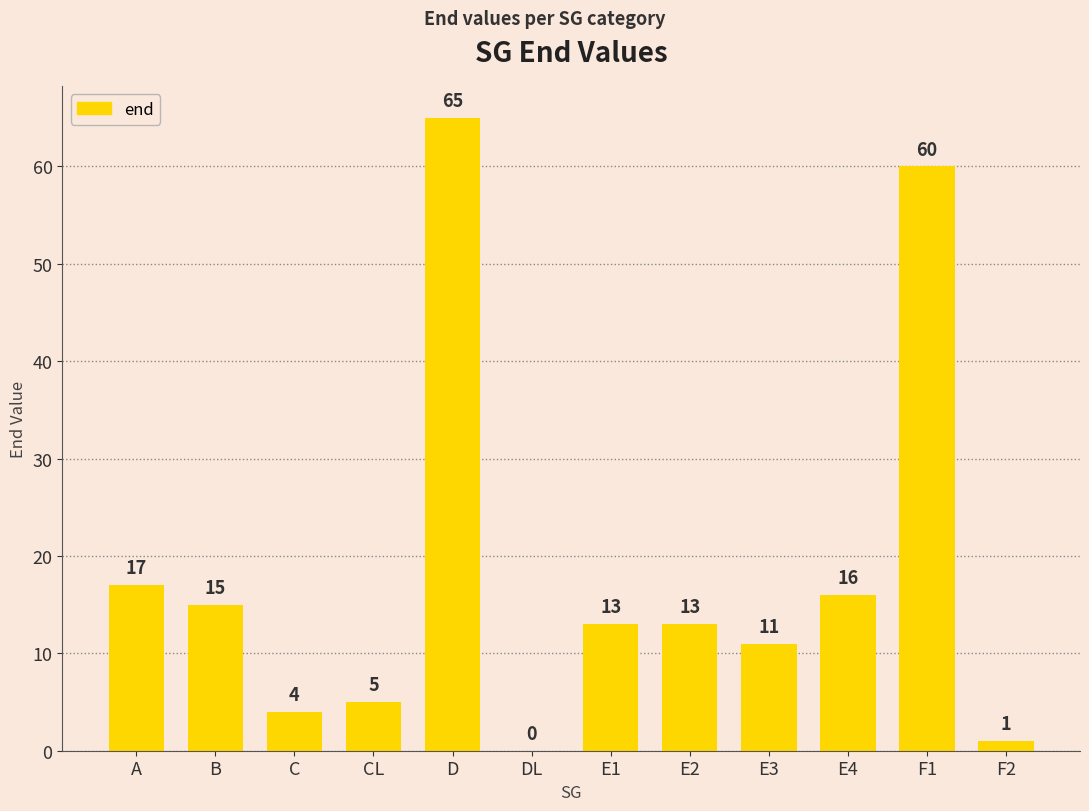

Are the bars horizontal?

No